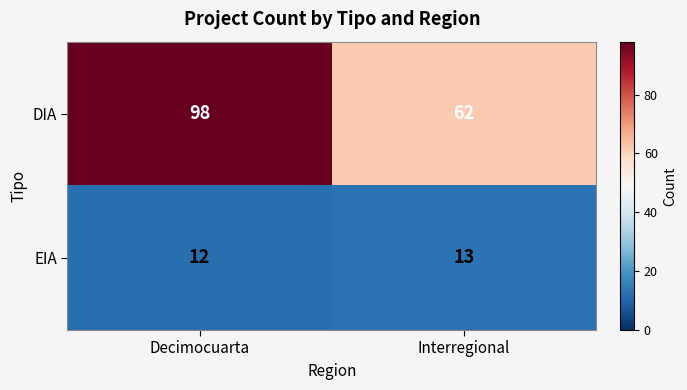

What is the greatest value displayed?

98